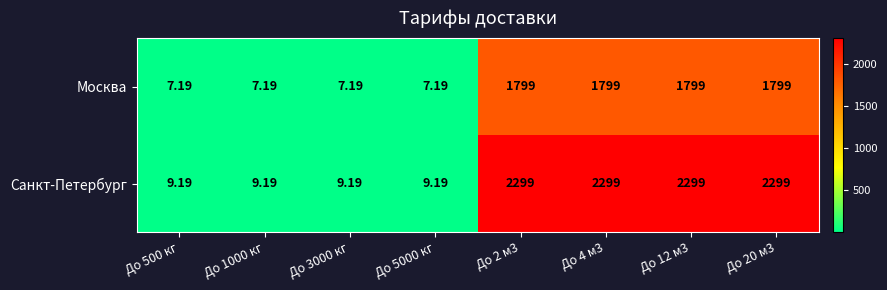

What is the spread (max minus min) of values at До 2 м3?

500.0